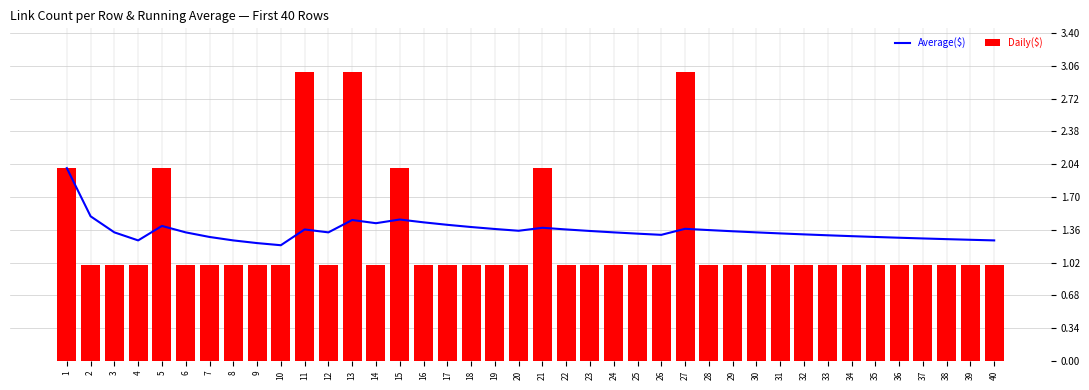

The Average($) series shows 1.3 at 32. True or false?

True